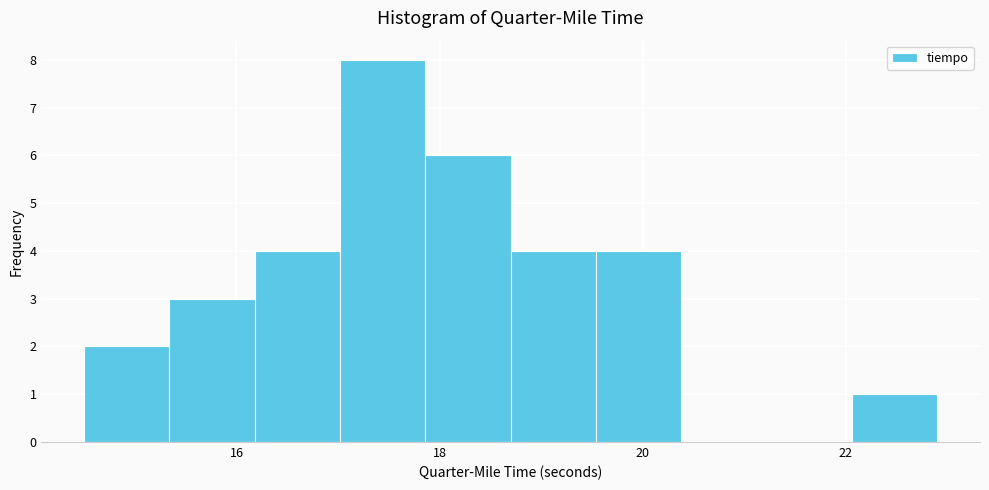

Reading left to right, list every bar in this chart as the range it spans on the x-axis followed by its height. Neither the bar edges nor the heights are printed on the chart, so give them approximately, as read against the axes.

14.50 to 15.34: 2
15.34 to 16.18: 3
16.18 to 17.02: 4
17.02 to 17.86: 8
17.86 to 18.70: 6
18.70 to 19.54: 4
19.54 to 20.38: 4
20.38 to 21.22: 0
21.22 to 22.06: 0
22.06 to 22.90: 1